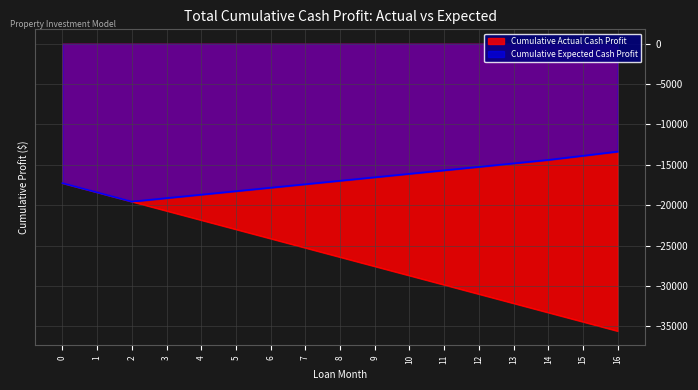

What is the average value of the Cumulative Actual Cash Profit series?

-26424